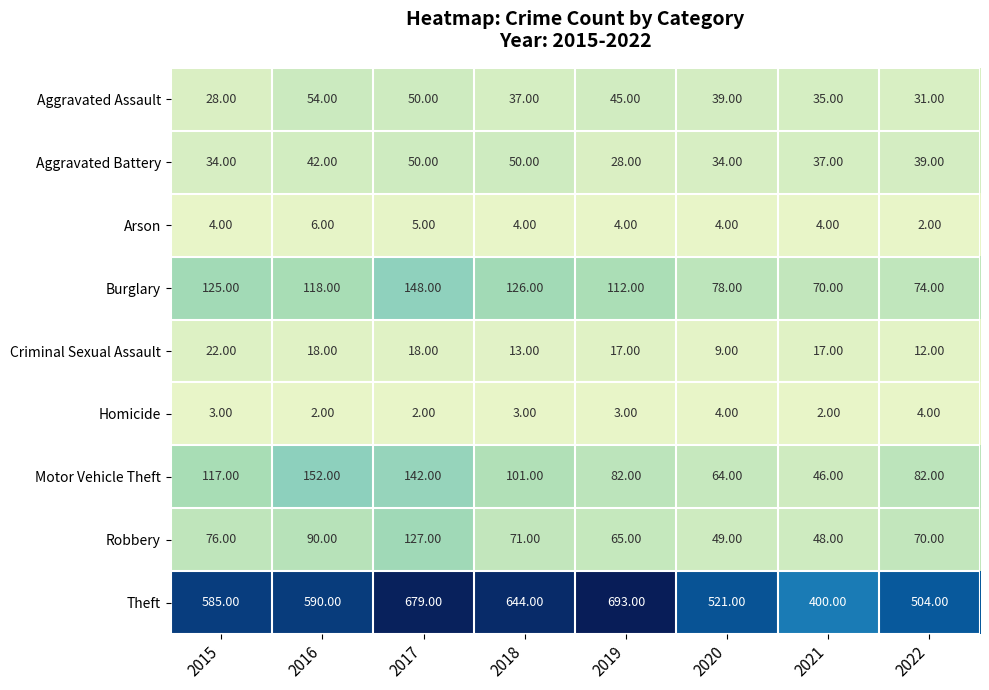

Which series has the widest spread of values?

Theft